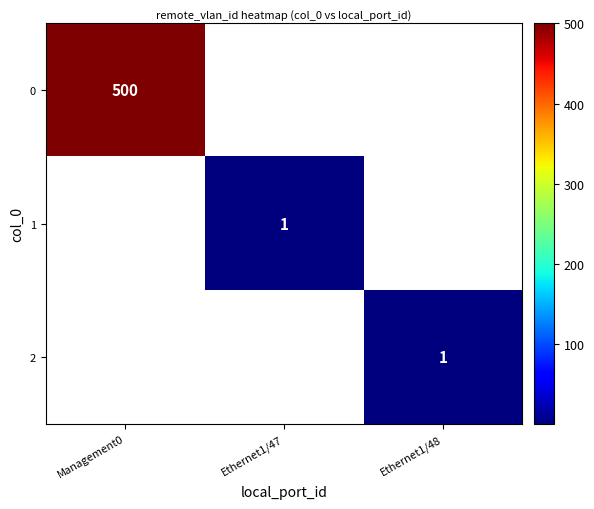

Is it true that 1 equals 1 at Ethernet1/47?

True